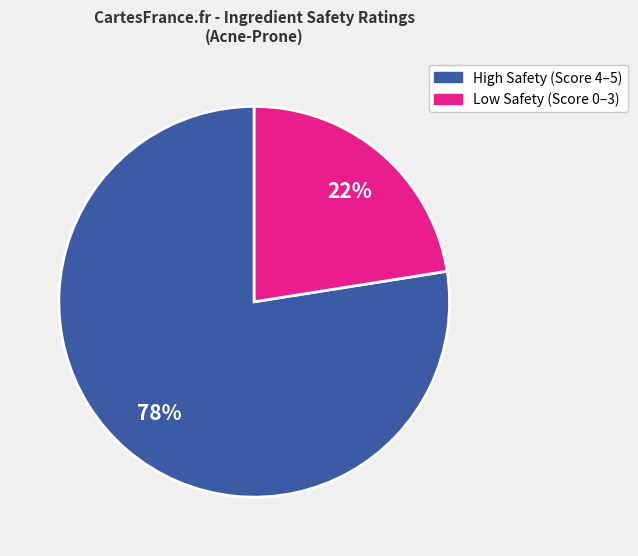

Count the number of slices in the pie.

2